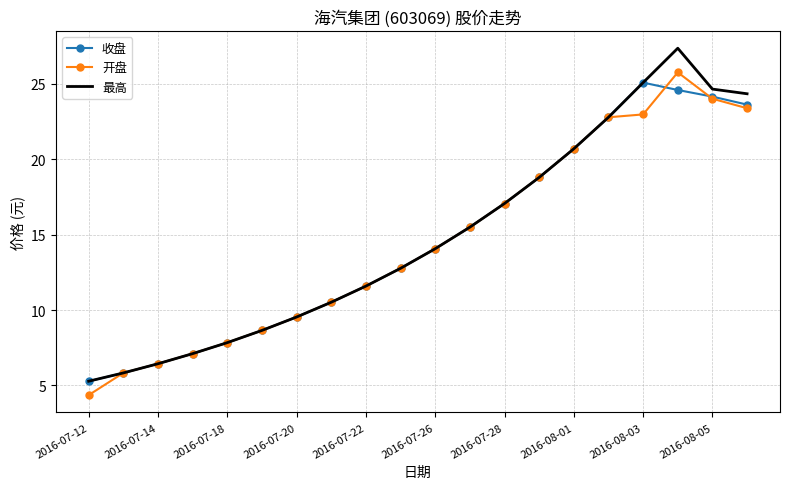

What is the lowest value of the 收盘 series?

5.3